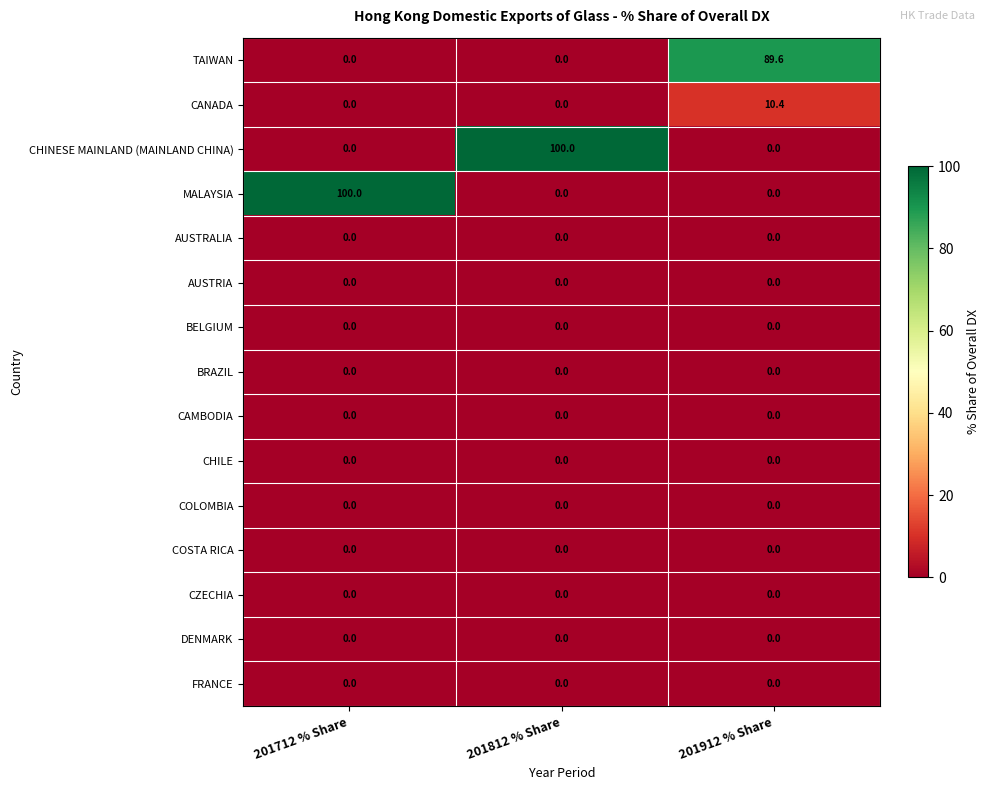

The value of CANADA at 201912 % Share is 4.1. True or false?

False